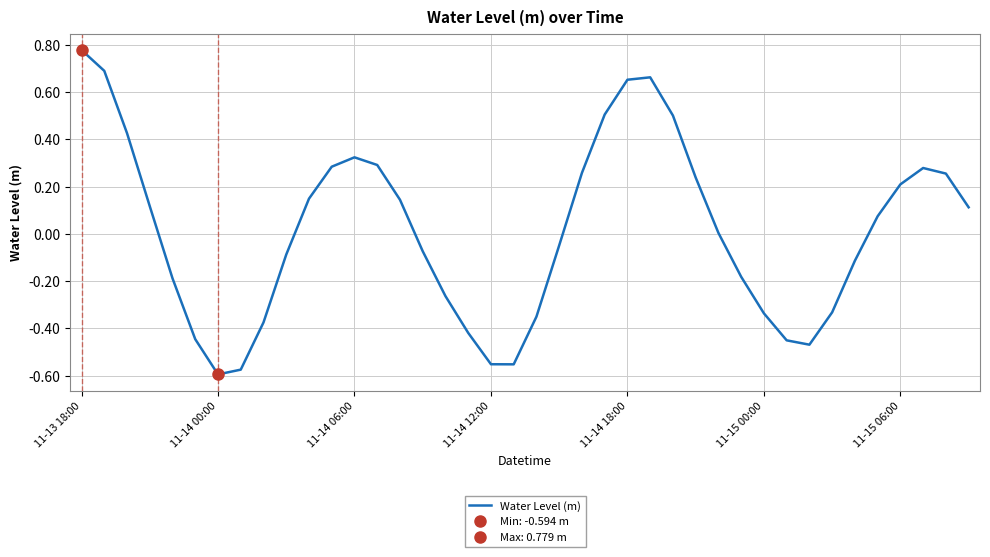

How many lines are shown in the chart?

1